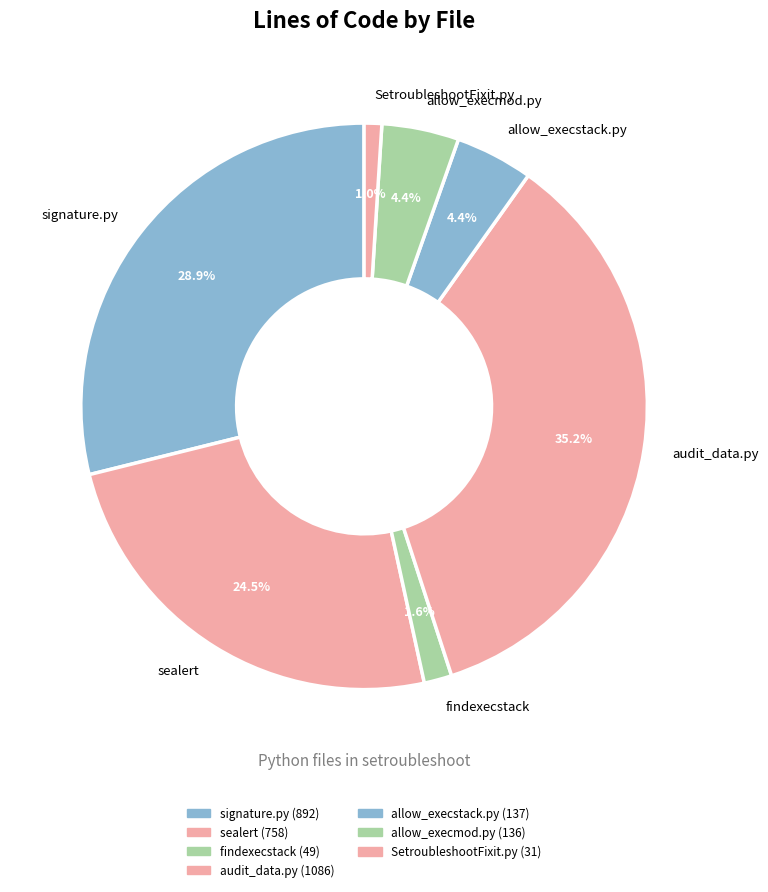

What percentage is NOT represented by allow_execstack.py?

95.6%